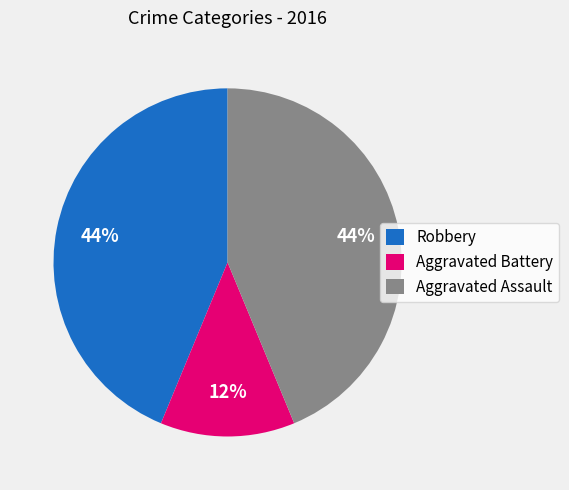

Does Aggravated Assault account for over 50% of the chart?

No